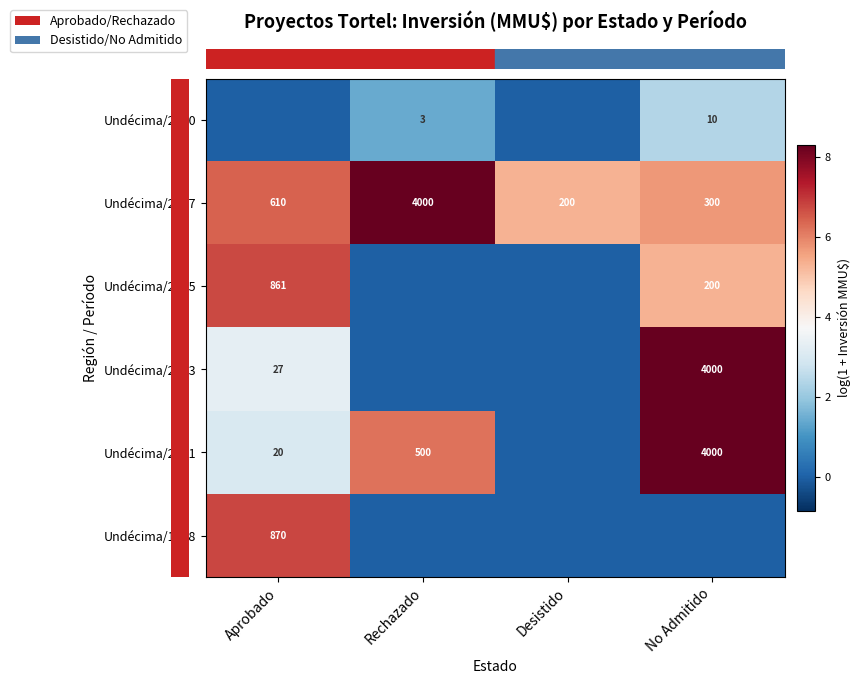

At how many categories does at least one series exceed 3?

4